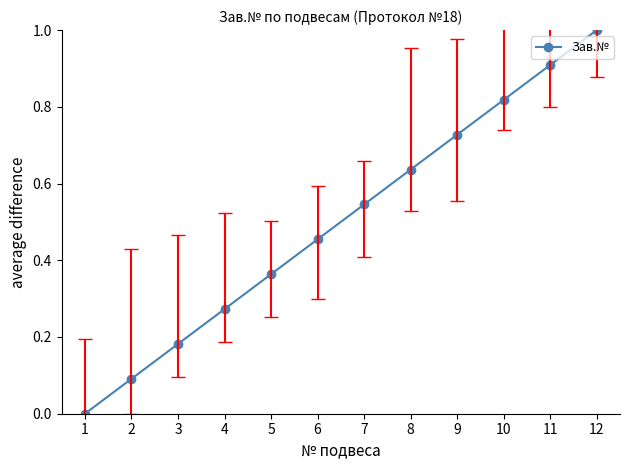

What is the change in value from 5 to 6?

+0.1